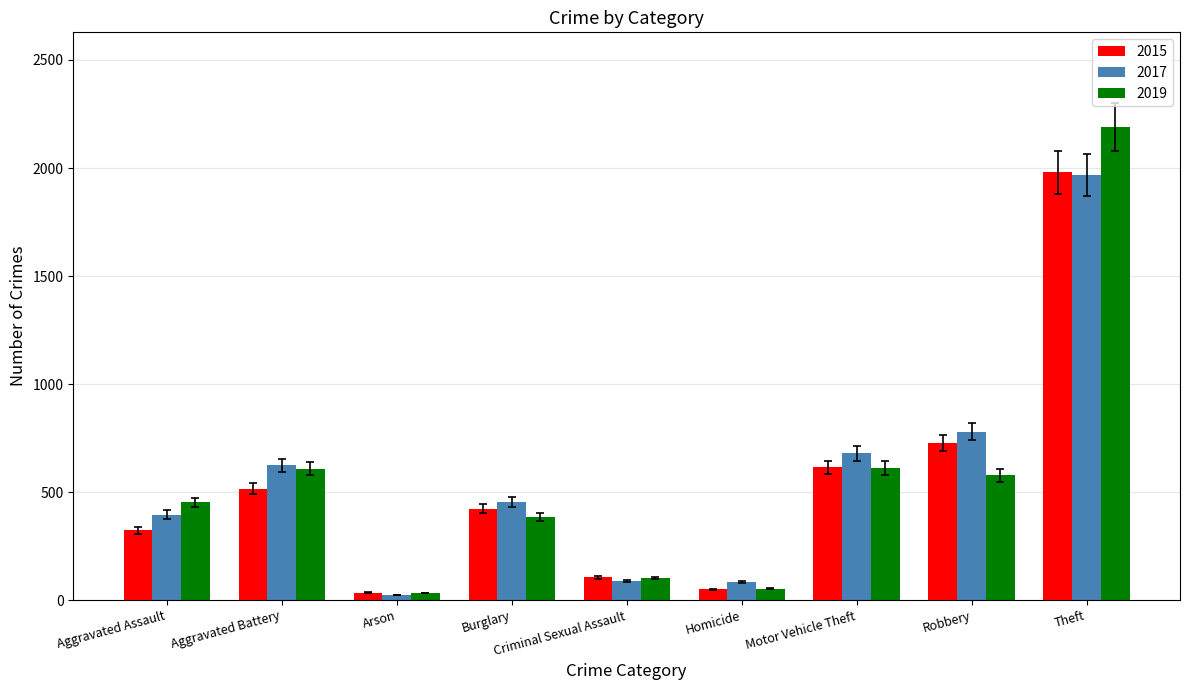

The value of 2015 at Robbery is 726. True or false?

True